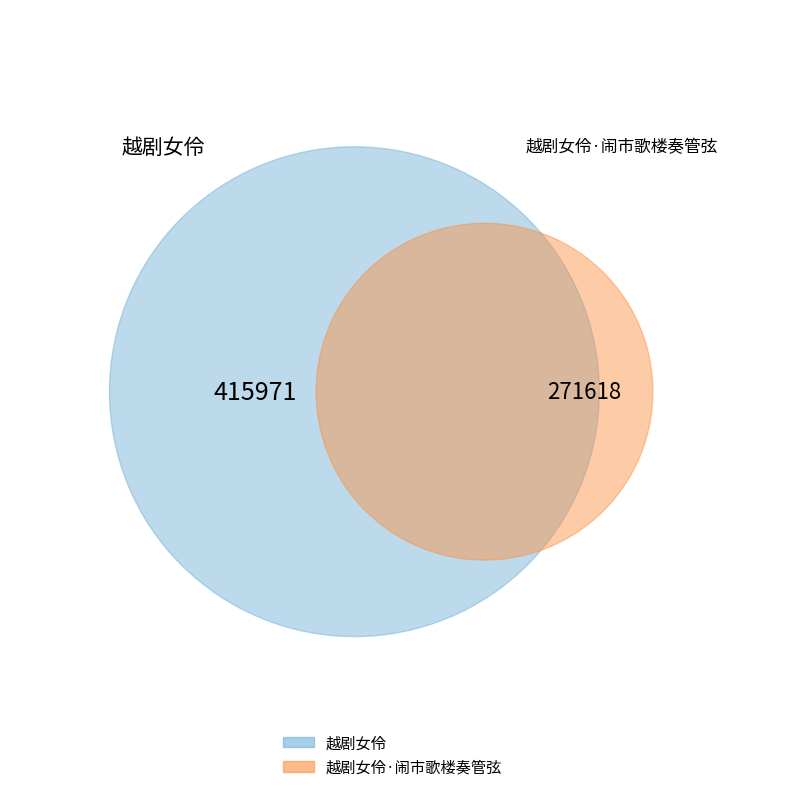

What is the ratio of the value at 越剧女伶·闹市歌楼奏管弦 to the value at 越剧女伶?

0.7